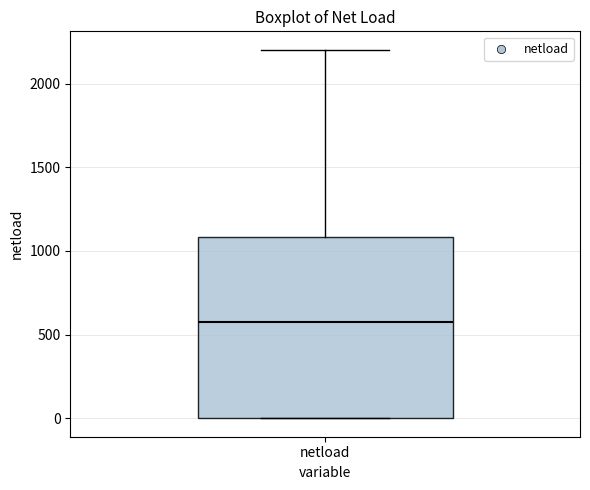

Where does the upper whisker of the box for netload end on the y-axis? The values are not printed on the chart, so give them approximately, as read against the axis.

2200